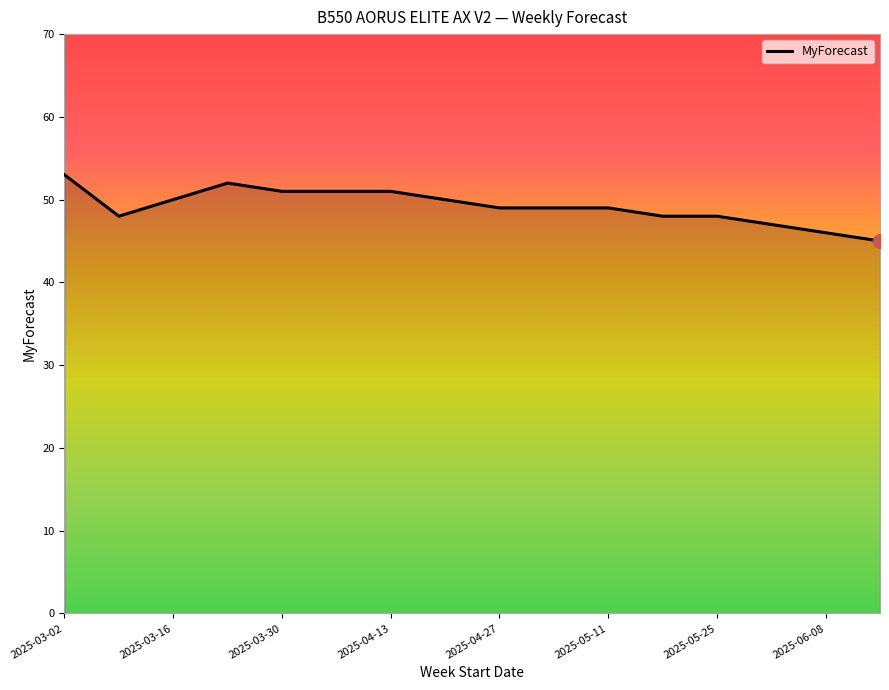

What is the minimum value shown in the chart?

45